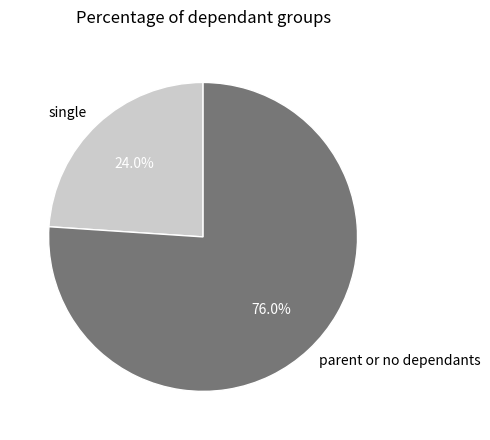

Approximately how many times larger is the value at parent or no dependants compared to single?

3.2